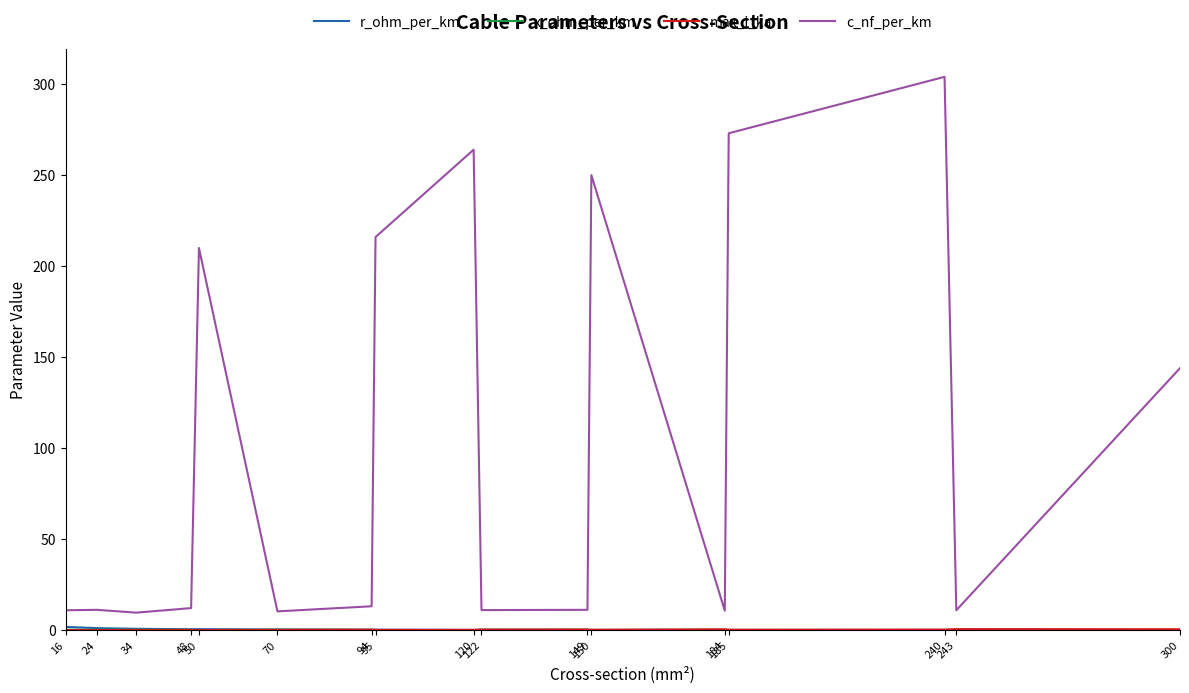

Which series has the widest spread of values?

c_nf_per_km